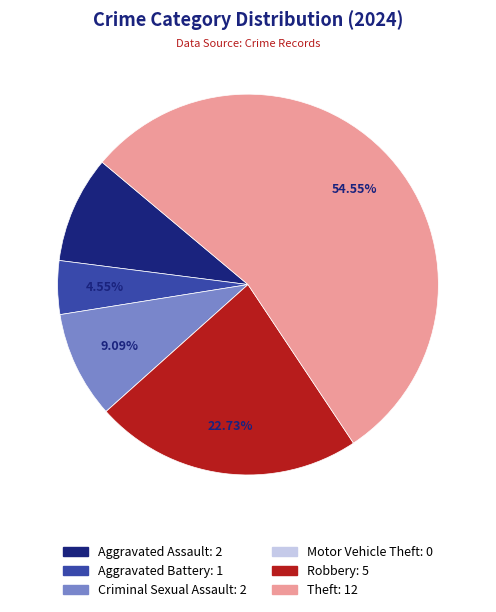

To the nearest percent, what is the combined percentage of Aggravated Assault and Robbery?

32%